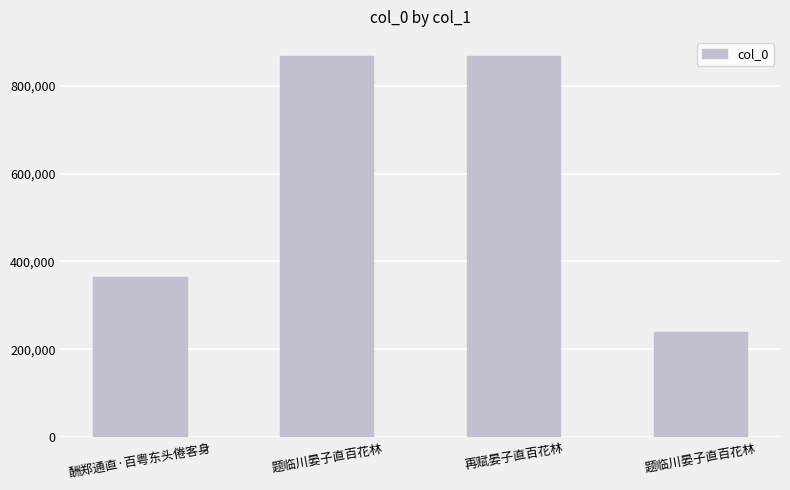

How many bars are there in total?

4